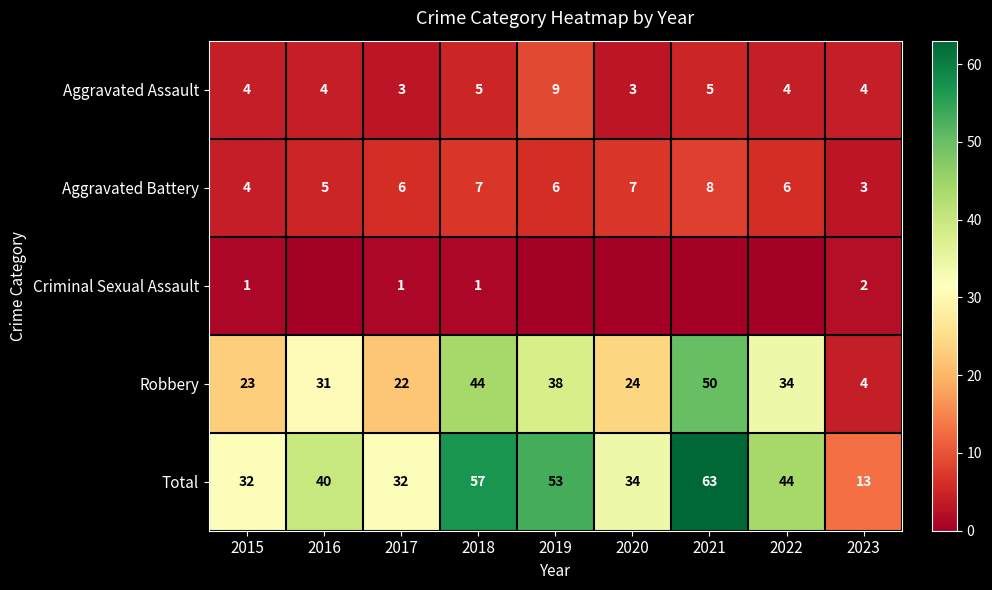

True or false: Robbery has a value of 34 at 2022.

True